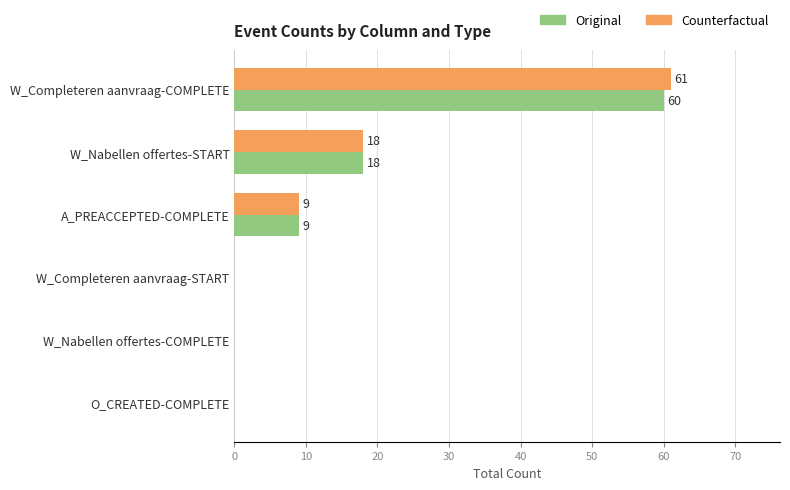

What is the highest value of the Original series?

60